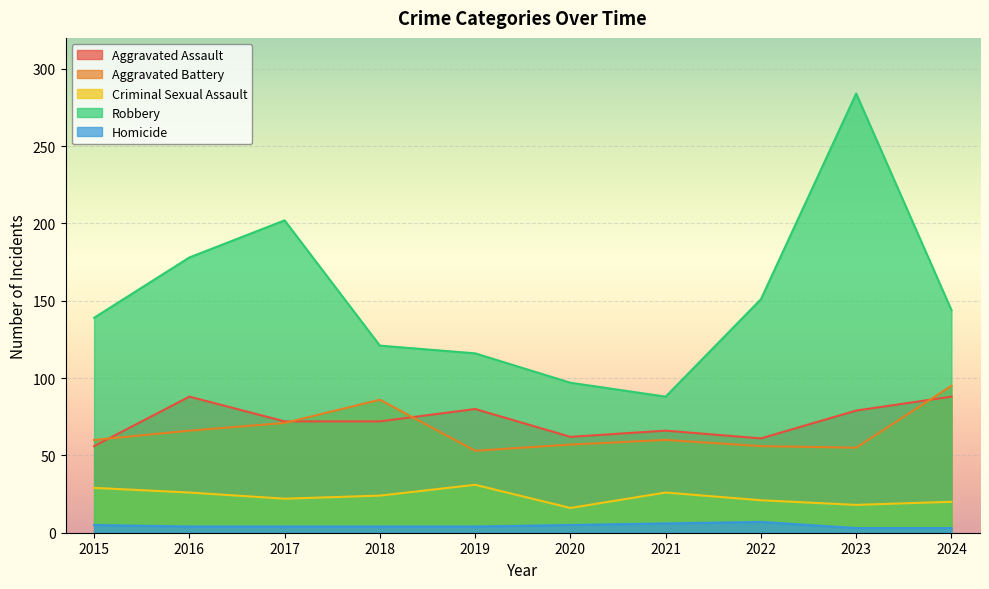

True or false: Homicide has more than 0 interior local peaks.

True